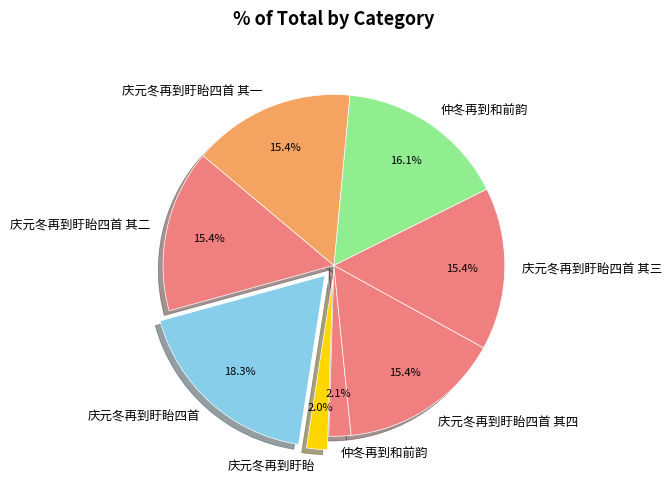

How many slices are in this pie chart?

8